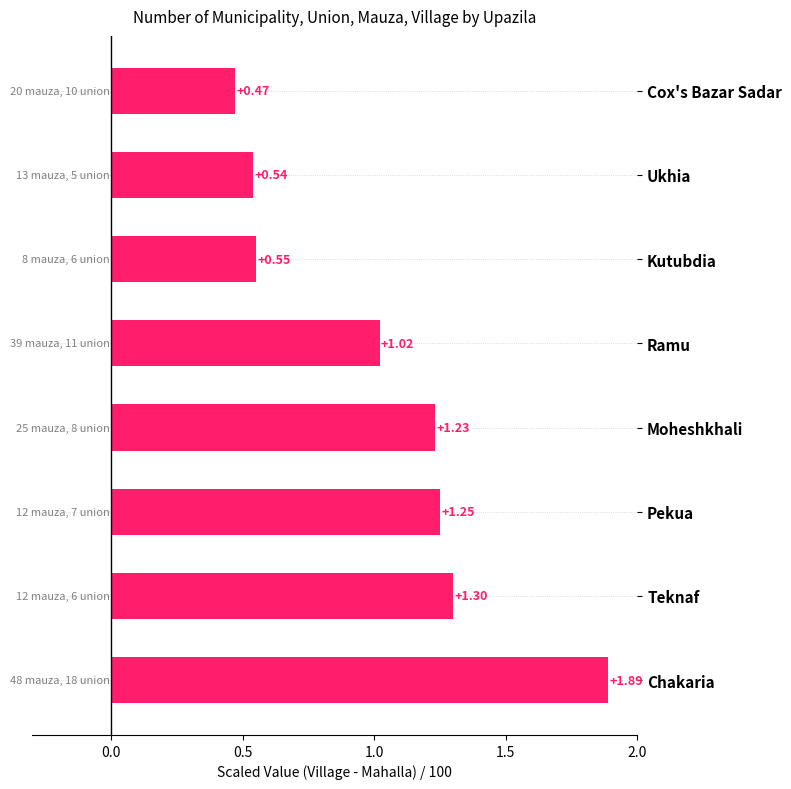

Which label corresponds to the largest value in the chart?

Chakaria